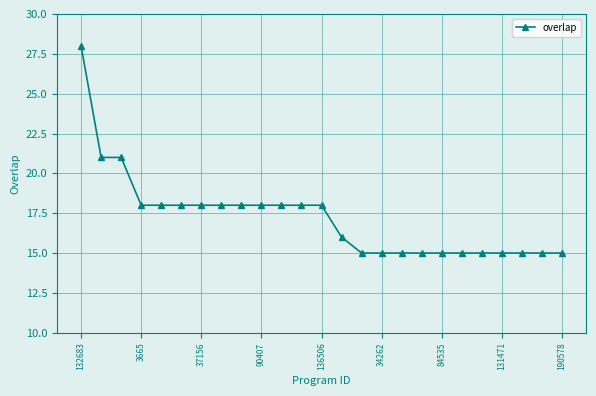

How many categories are shown in the chart?

25